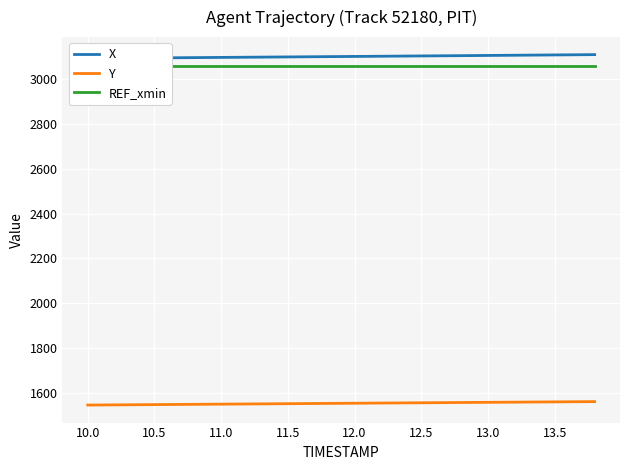

True or false: REF_xmin and Y intersect in this chart.

False